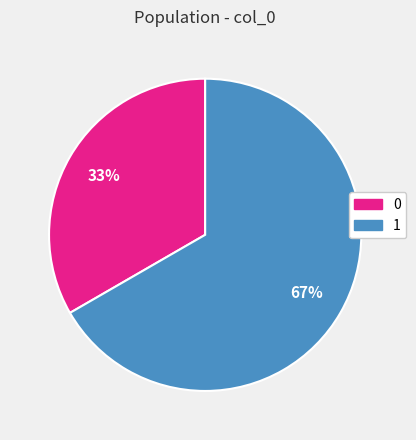

To the nearest percent, what portion does 0 represent?

33%